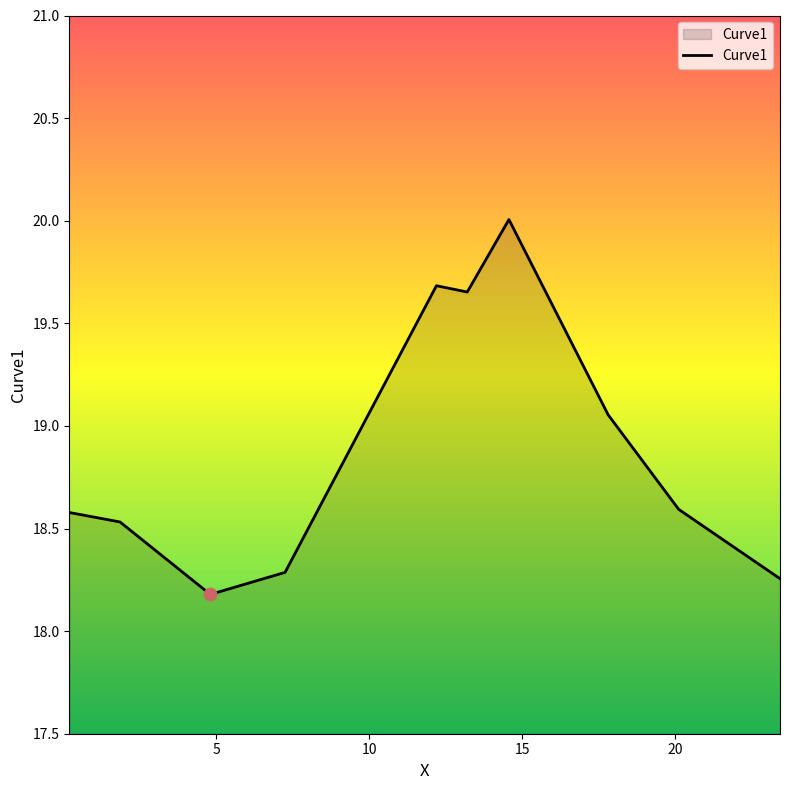

What is the difference between the maximum and minimum values?

1.8